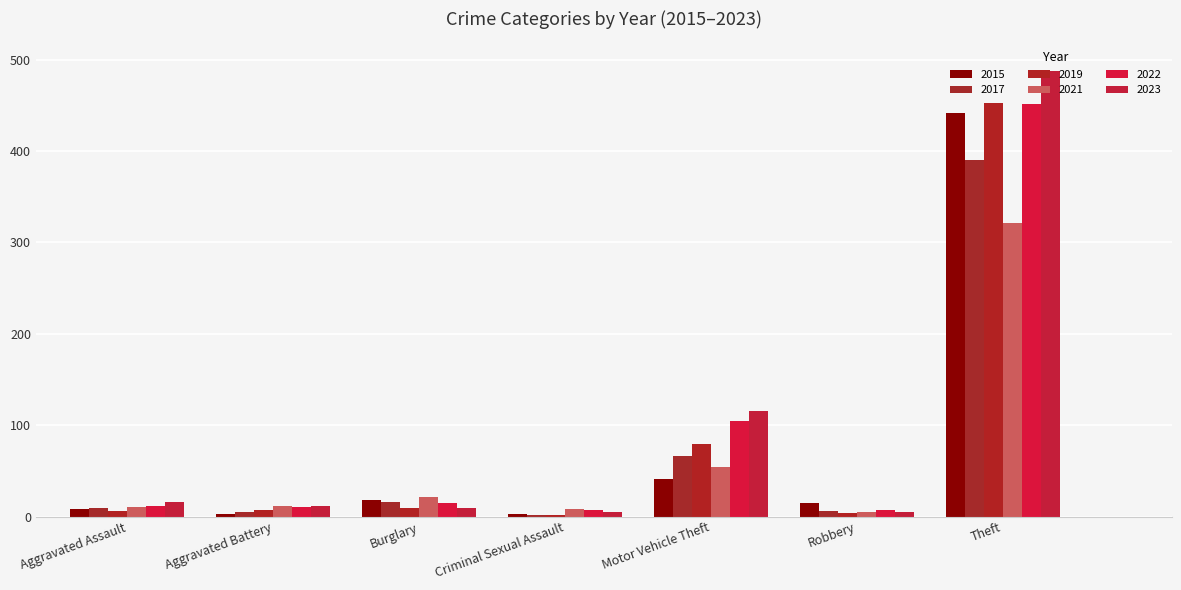

Which has a higher value, Robbery or Motor Vehicle Theft?

Motor Vehicle Theft